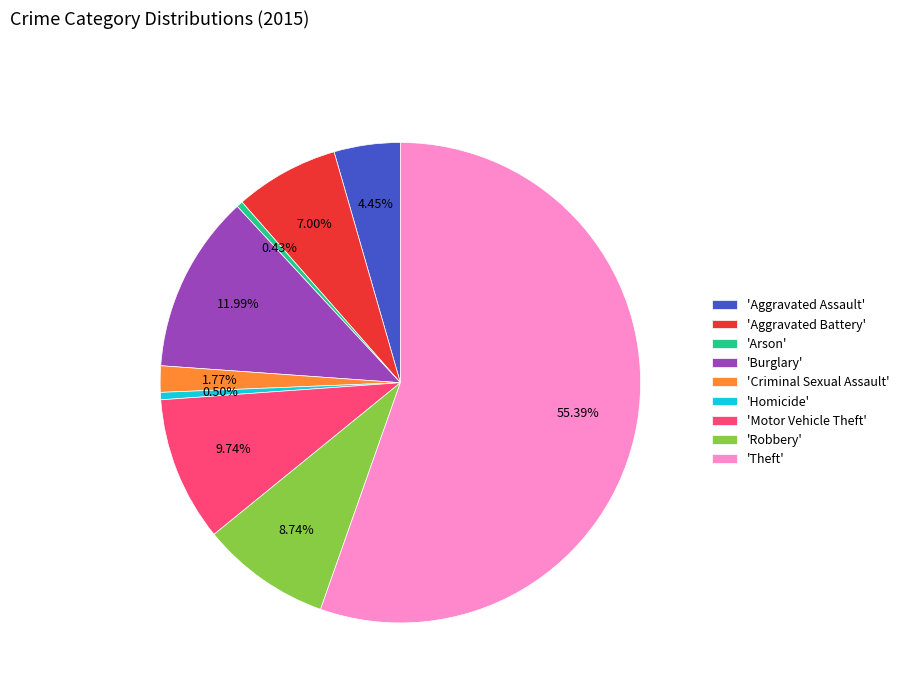

Is there any slice that represents more than half of the pie?

Yes